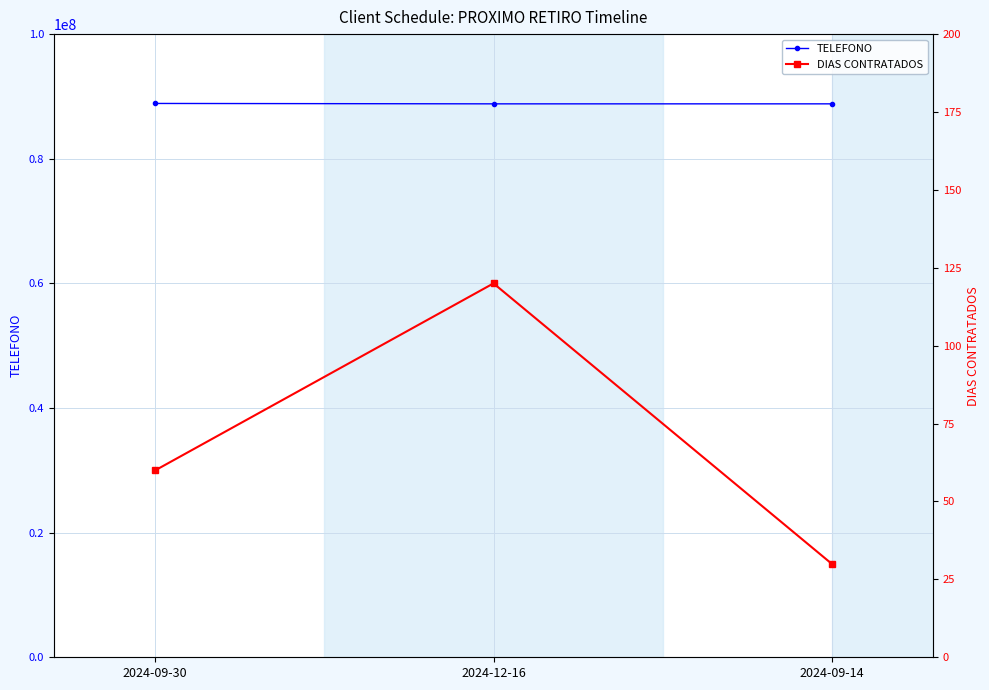

What is the maximum value for DIAS CONTRATADOS?

120